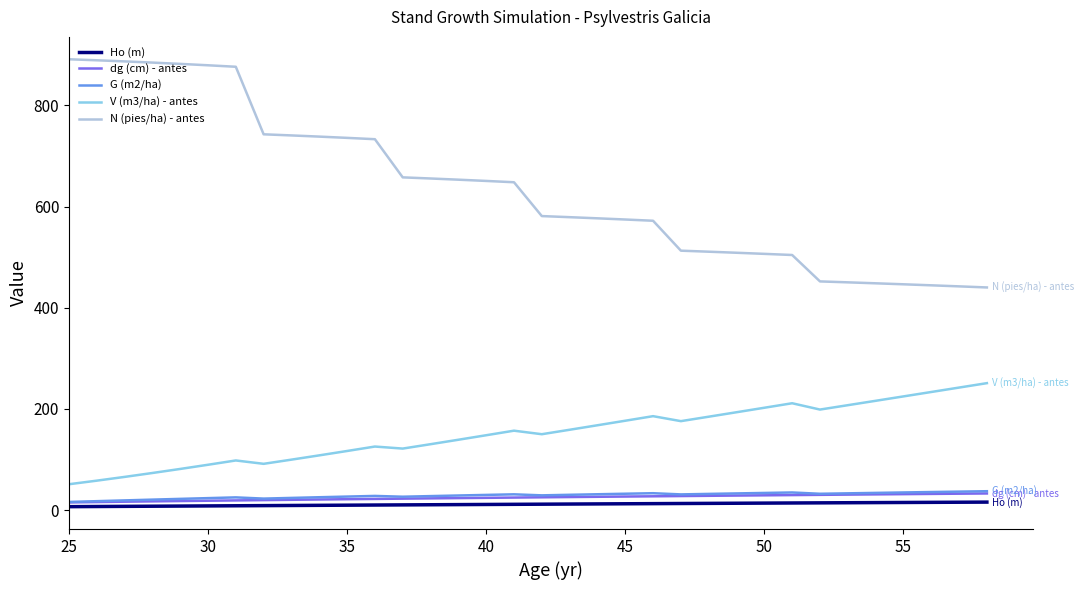

True or false: V (m3/ha) - antes and dg (cm) - antes intersect in this chart.

False